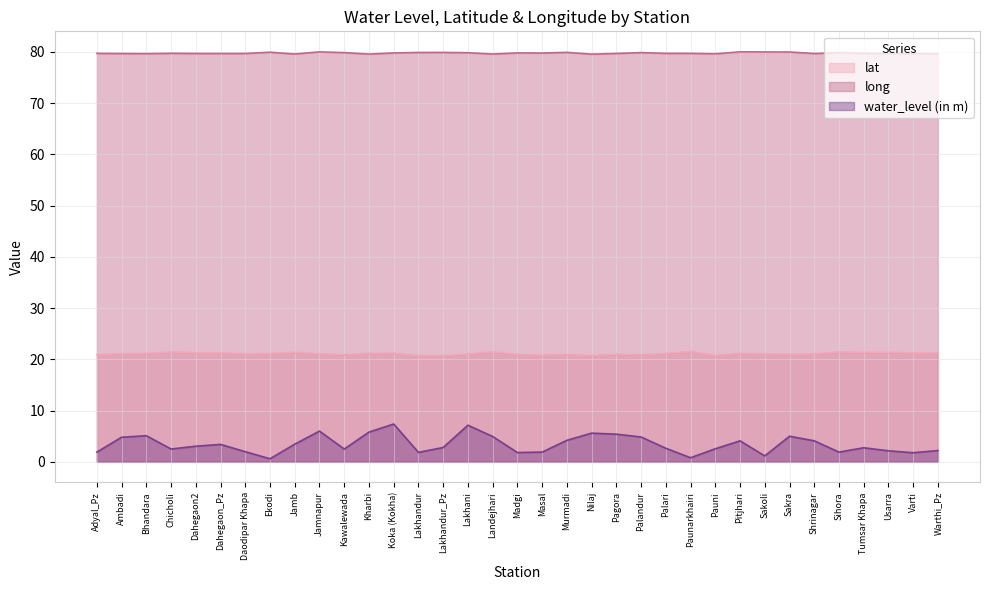

Reading left to right, extract all data points from this chart.

lat: Adyal_Pz=20.9	Ambadi=21.1	Bhandara=21.2	Chicholi=21.5	Dahegaon2=21.3	Dahegaon_Pz=21.3	Daodipar Khapa=21.1	Ekodi=21.1	Jamb=21.4	Jamnapur=21.1	Kawalewada=20.9	Kharbi=21.2	Koka (Kokha)=21.2	Lakhandur=20.7	Lakhandur_Pz=20.7	Lakhani=21.1	Landejhari=21.5	Madgi=20.9	Masal=20.8	Murmadi=21.0	Nilaj=20.7	Pagora=21.0	Palandur=20.9	Palari=21.1	Paunarkhairi=21.5	Pauni=20.8	Pitjhari=21.2	Sakoli=21.1	Sakra=21.0	Shrinagar=21.0	Sihora=21.5	Tumsar Khapa=21.4	Usarra=21.4	Varti=21.2	Warthi_Pz=21.2
long: Adyal_Pz=79.7	Ambadi=79.7	Bhandara=79.7	Chicholi=79.7	Dahegaon2=79.7	Dahegaon_Pz=79.7	Daodipar Khapa=79.7	Ekodi=79.9	Jamb=79.6	Jamnapur=80.0	Kawalewada=79.9	Kharbi=79.6	Koka (Kokha)=79.8	Lakhandur=79.9	Lakhandur_Pz=79.9	Lakhani=79.8	Landejhari=79.6	Madgi=79.8	Masal=79.8	Murmadi=79.9	Nilaj=79.5	Pagora=79.7	Palandur=79.9	Palari=79.7	Paunarkhairi=79.7	Pauni=79.6	Pitjhari=80.0	Sakoli=80.0	Sakra=80.0	Shrinagar=79.7	Sihora=79.8	Tumsar Khapa=79.7	Usarra=79.7	Varti=79.6	Warthi_Pz=79.7
water_level (in m): Adyal_Pz=1.9	Ambadi=4.8	Bhandara=5.1	Chicholi=2.5	Dahegaon2=3.0	Dahegaon_Pz=3.4	Daodipar Khapa=2.0	Ekodi=0.6	Jamb=3.5	Jamnapur=6.0	Kawalewada=2.5	Kharbi=5.8	Koka (Kokha)=7.4	Lakhandur=1.9	Lakhandur_Pz=2.8	Lakhani=7.2	Landejhari=5.0	Madgi=1.8	Masal=1.9	Murmadi=4.2	Nilaj=5.6	Pagora=5.4	Palandur=4.8	Palari=2.6	Paunarkhairi=0.8	Pauni=2.5	Pitjhari=4.1	Sakoli=1.2	Sakra=5.0	Shrinagar=4.1	Sihora=1.9	Tumsar Khapa=2.8	Usarra=2.1	Varti=1.8	Warthi_Pz=2.2